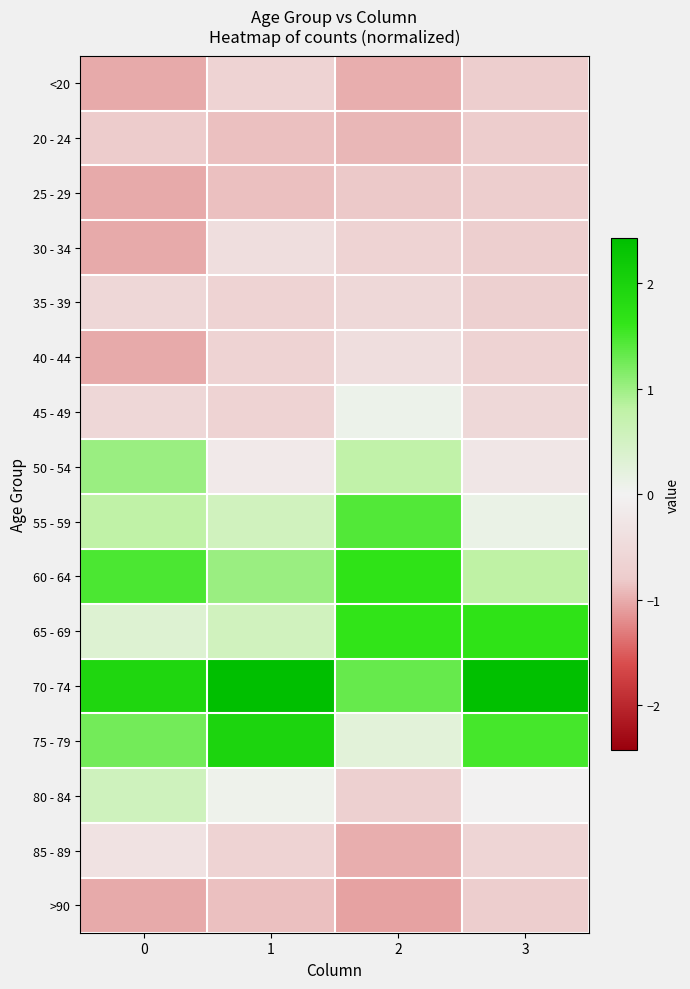

Between 1 and 0, which is larger?

1